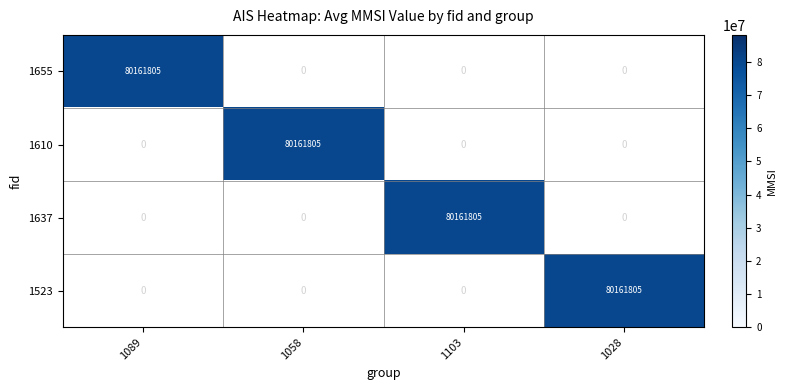

What is the difference between the maximum and minimum values in the 1523 series?

80161805